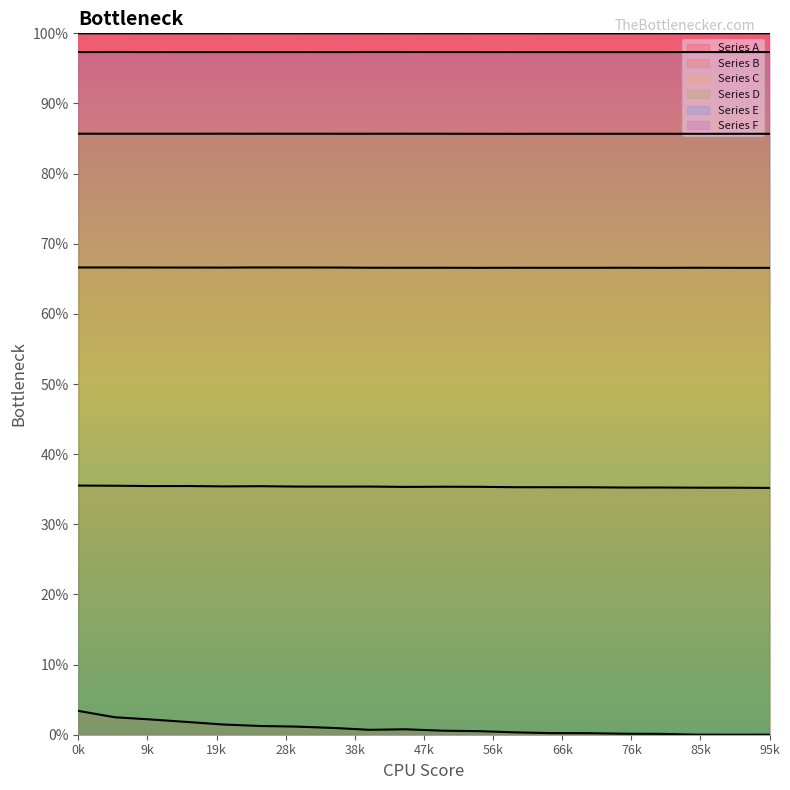

Between 17 and 7, which is larger?

7